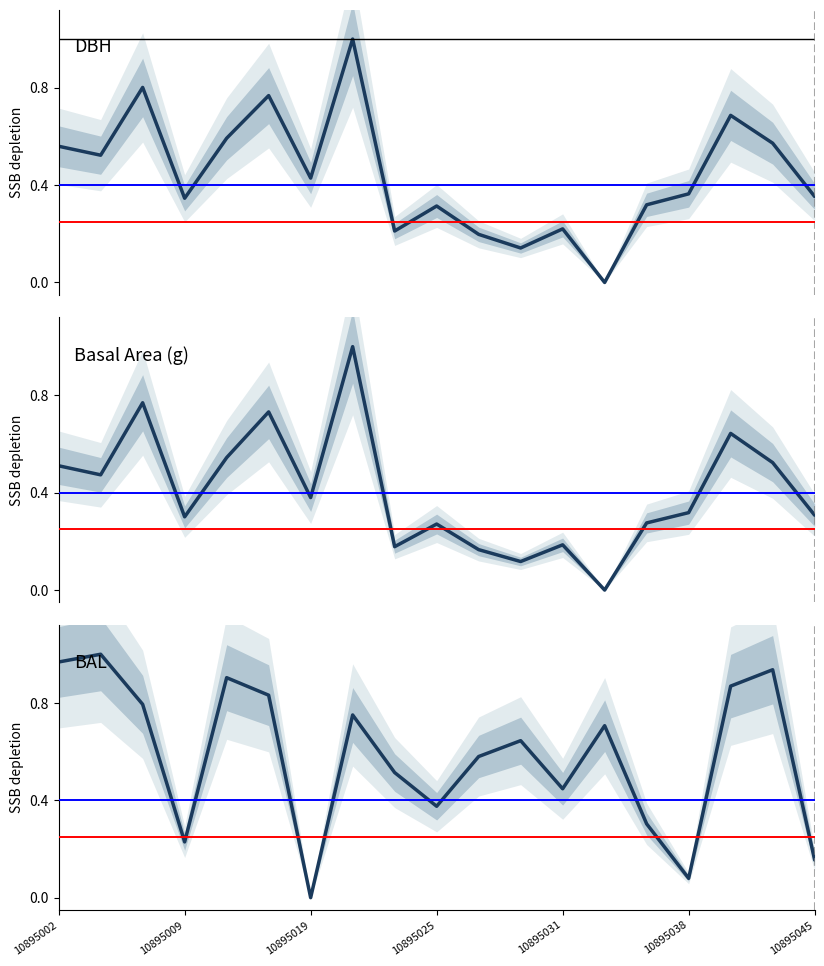

What is the value of the Basal Area (g) point at the 1st from the left?

0.5